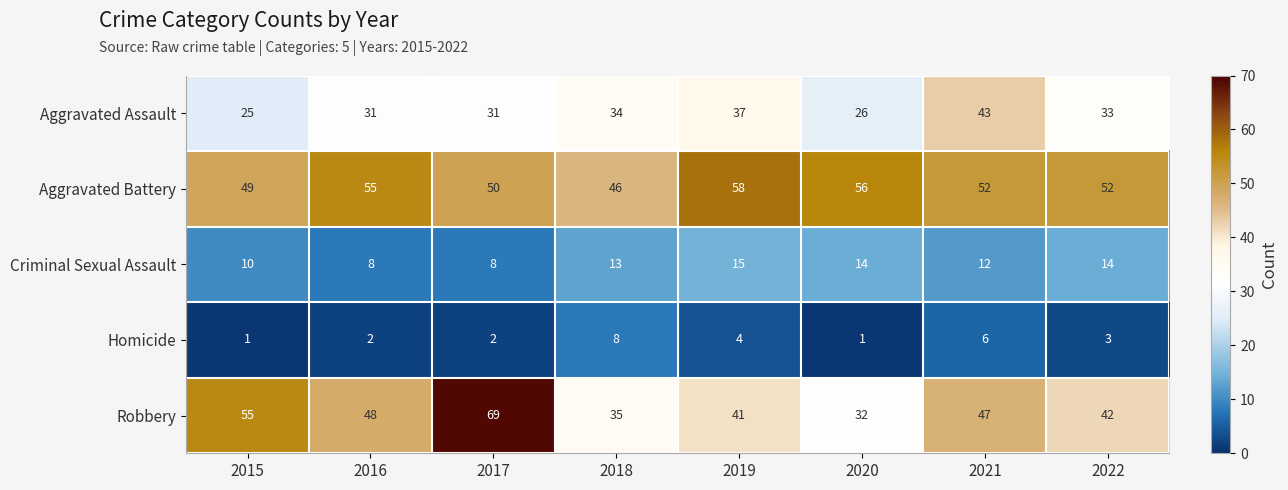

Which series has the largest total across all categories?

Aggravated Battery